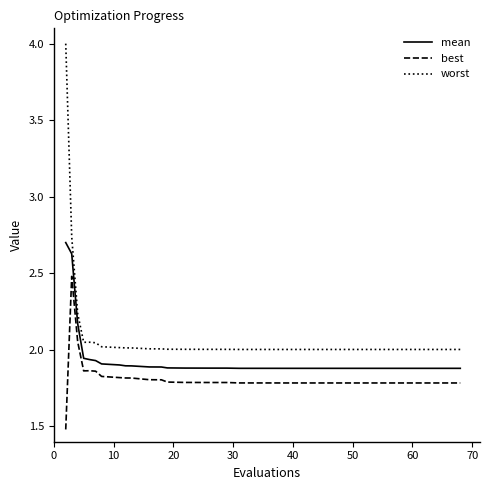

What is the greatest value displayed?

4.0